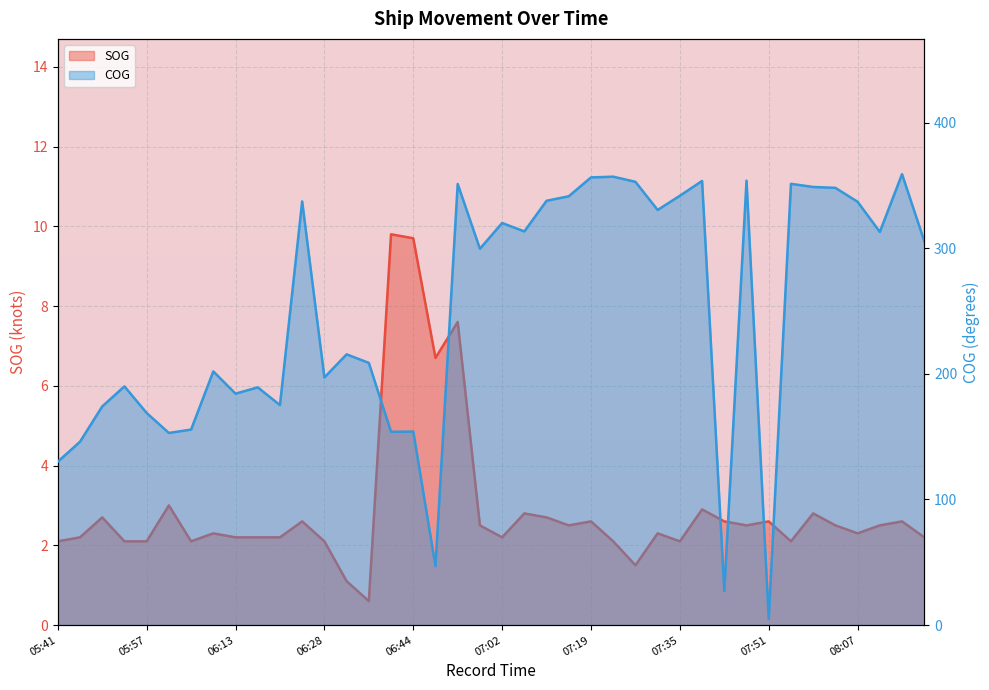

True or false: SOG has a value of 4.6 at 07:06.

False